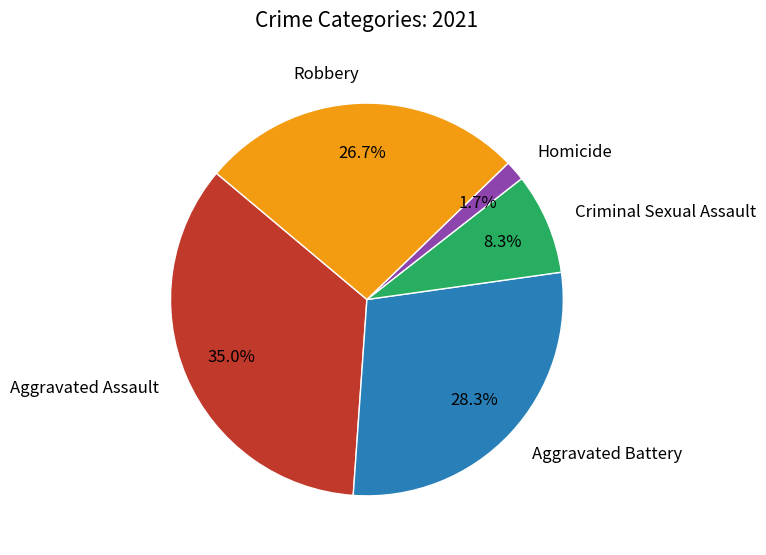

What is the largest slice in the pie chart?

Aggravated Assault